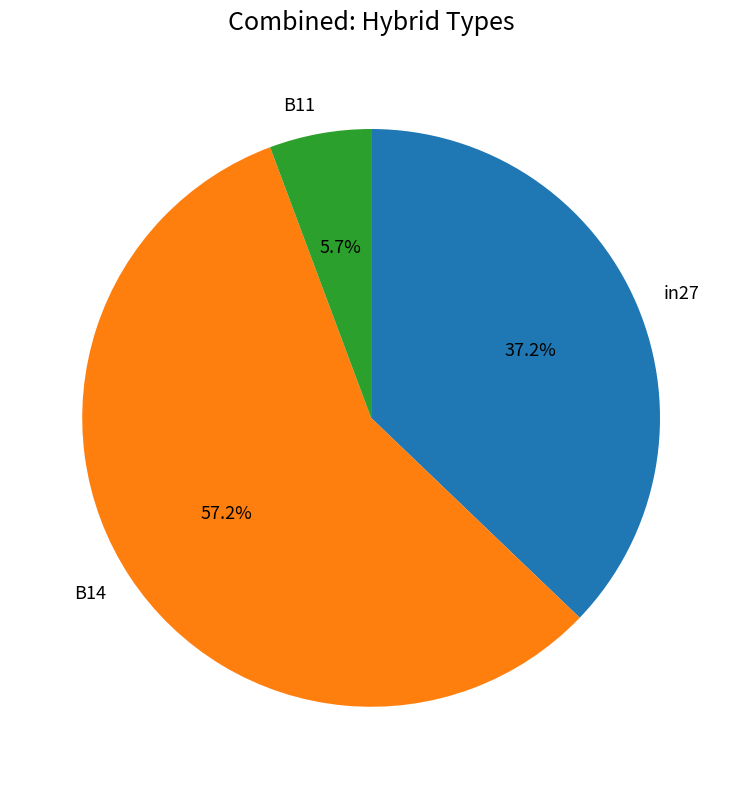

The in27 slice represents 37% of the pie. True or false?

True